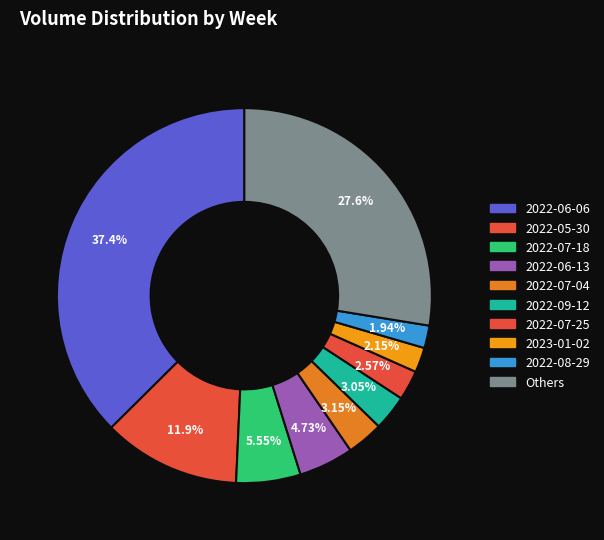

Is there any slice that represents more than half of the pie?

No